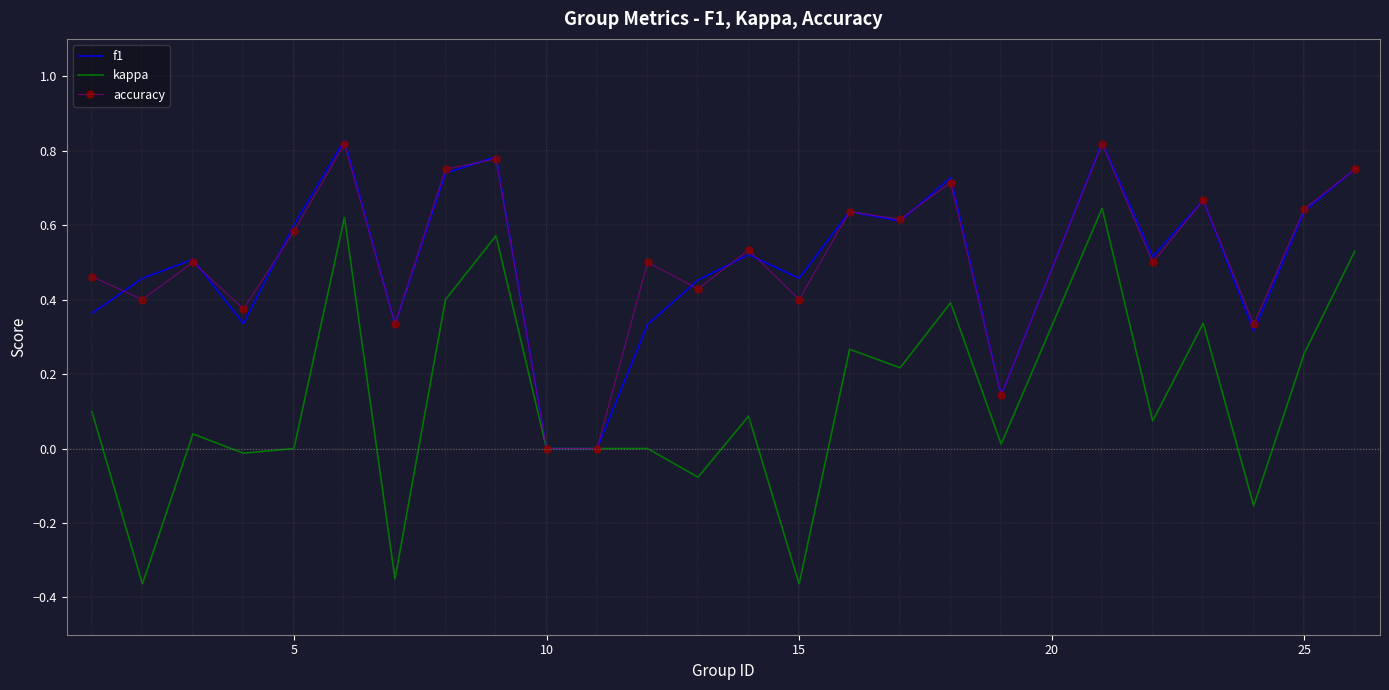

Which series has the widest spread of values?

kappa